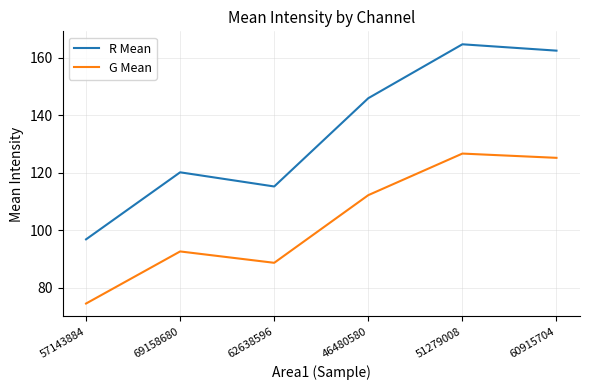

The value of G Mean at 69158680 is 92.7. True or false?

True